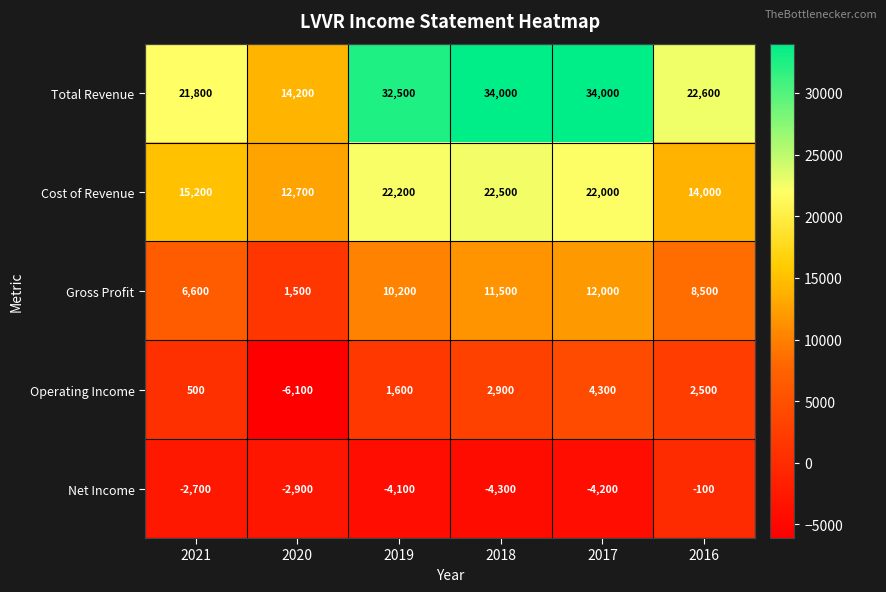

How many series are shown in this chart?

5